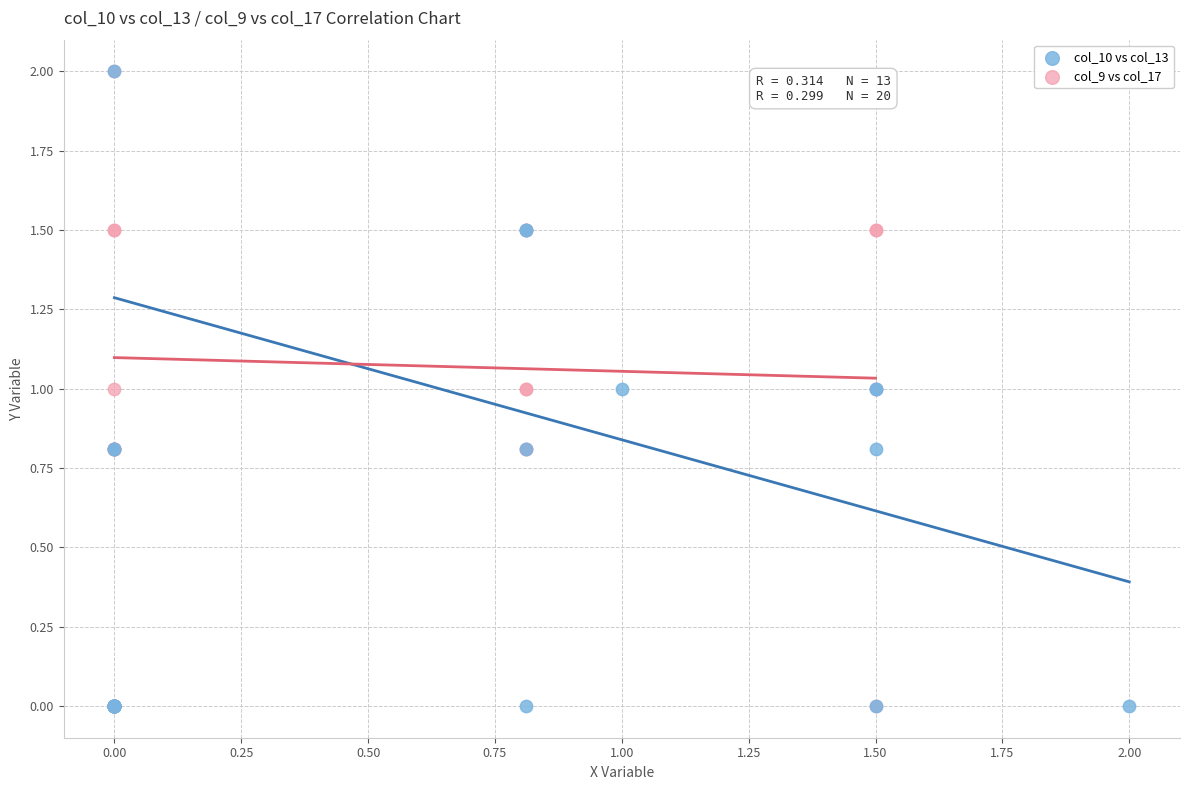

What are all the series names shown in the legend?

col_10 vs col_13, col_9 vs col_17